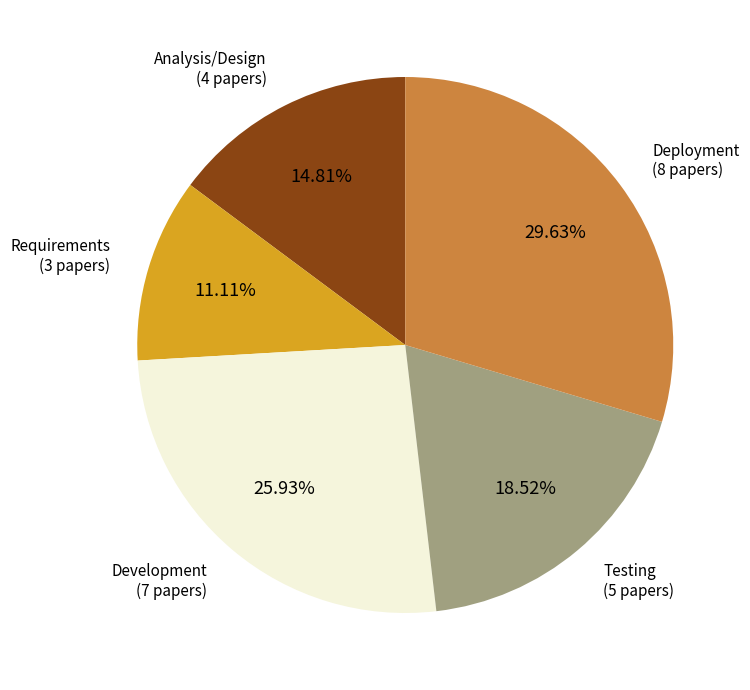

Is there a majority slice in this chart?

No